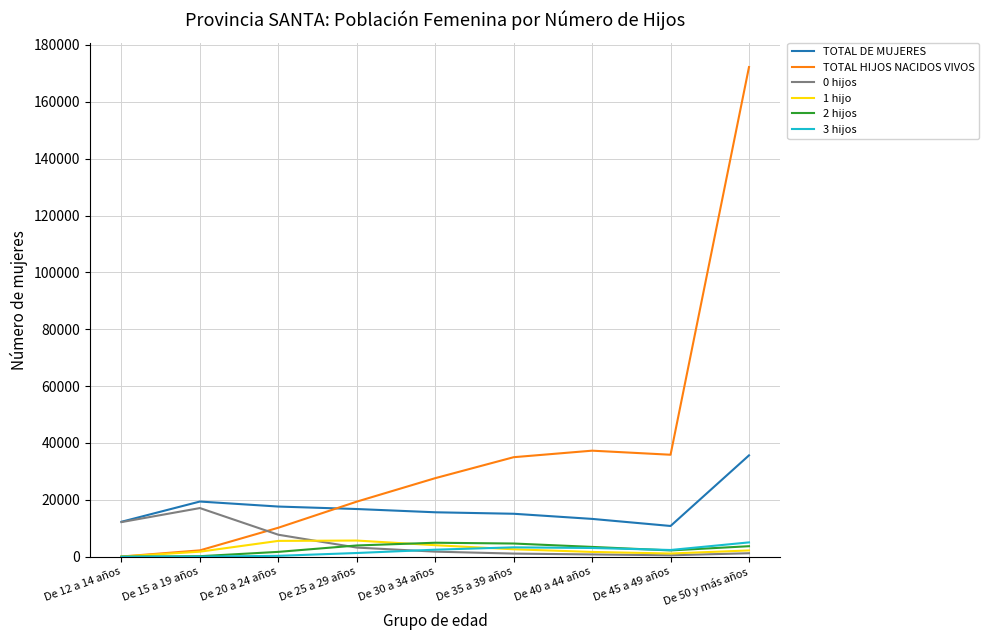

What is the difference between the maximum and minimum values in the 0 hijos series?

16609